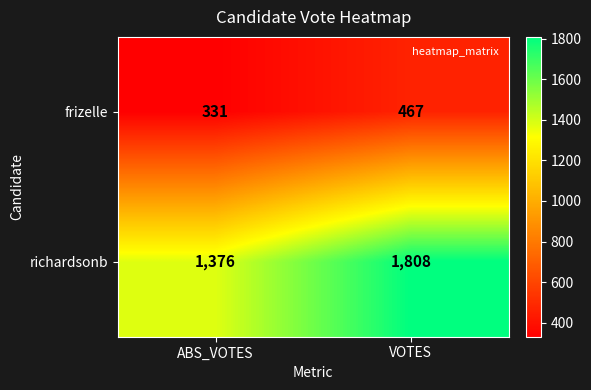

Where is richardsonb nearest to the value 1592?

ABS_VOTES